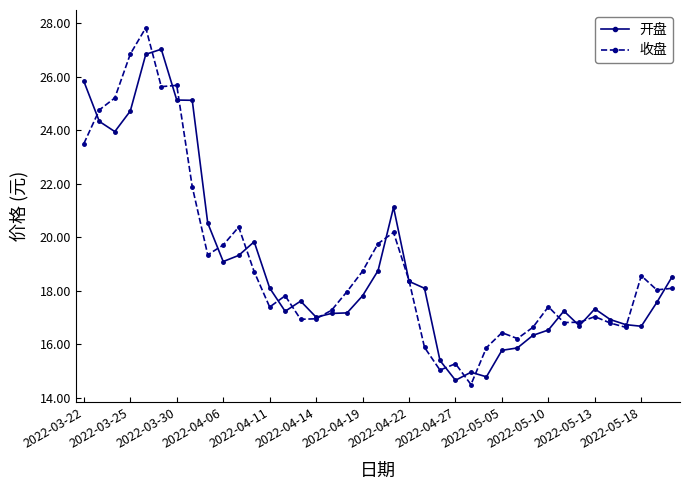

Count the number of categories in the chart.

39